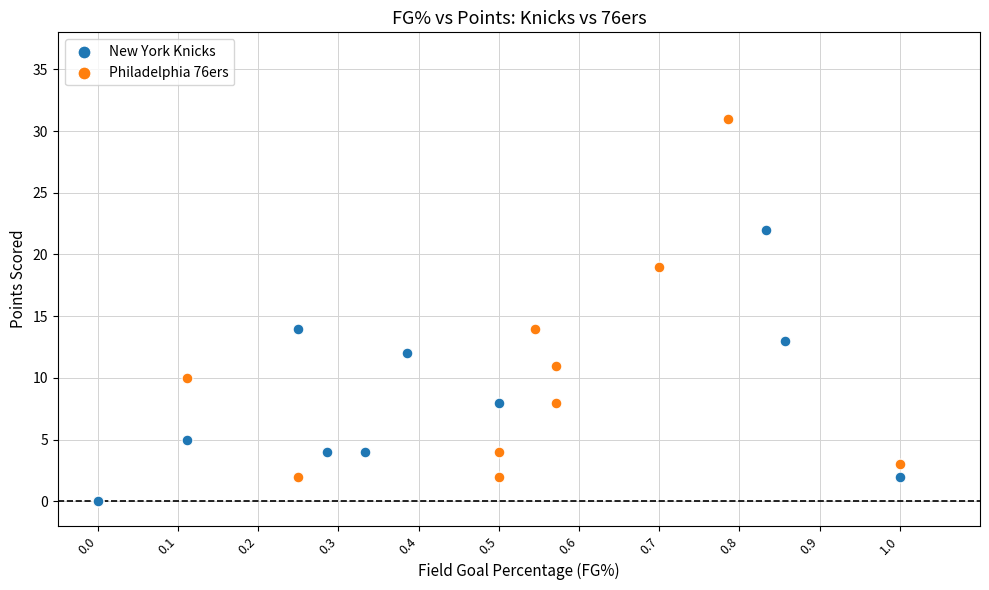

Which series contains the lowest Y value?

New York Knicks